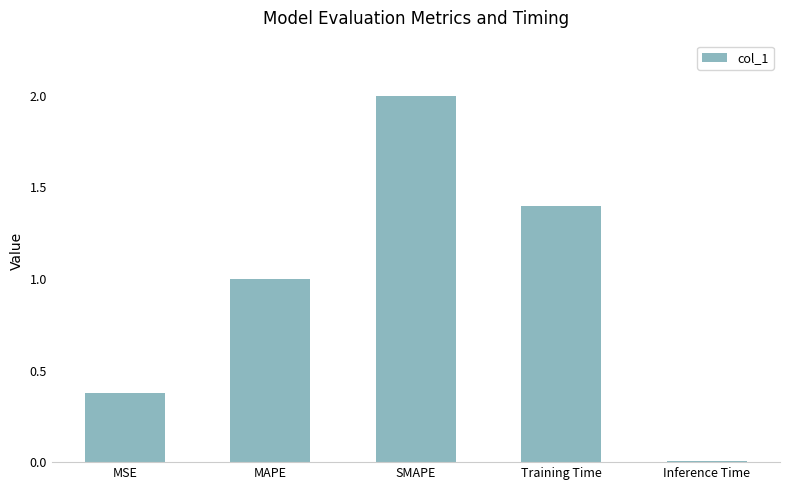

True or false: the data shows 2.0 at SMAPE.

True